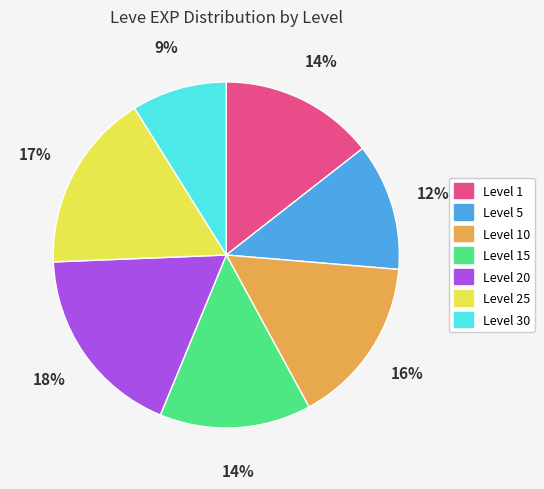

Does any single category account for the majority?

No